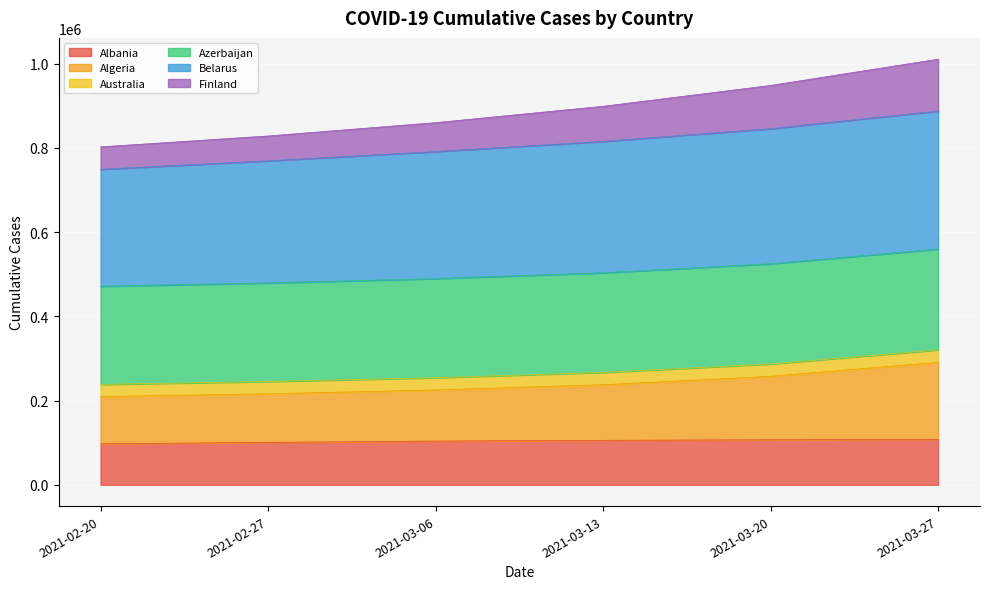

What is the minimum value for Albania?

97284